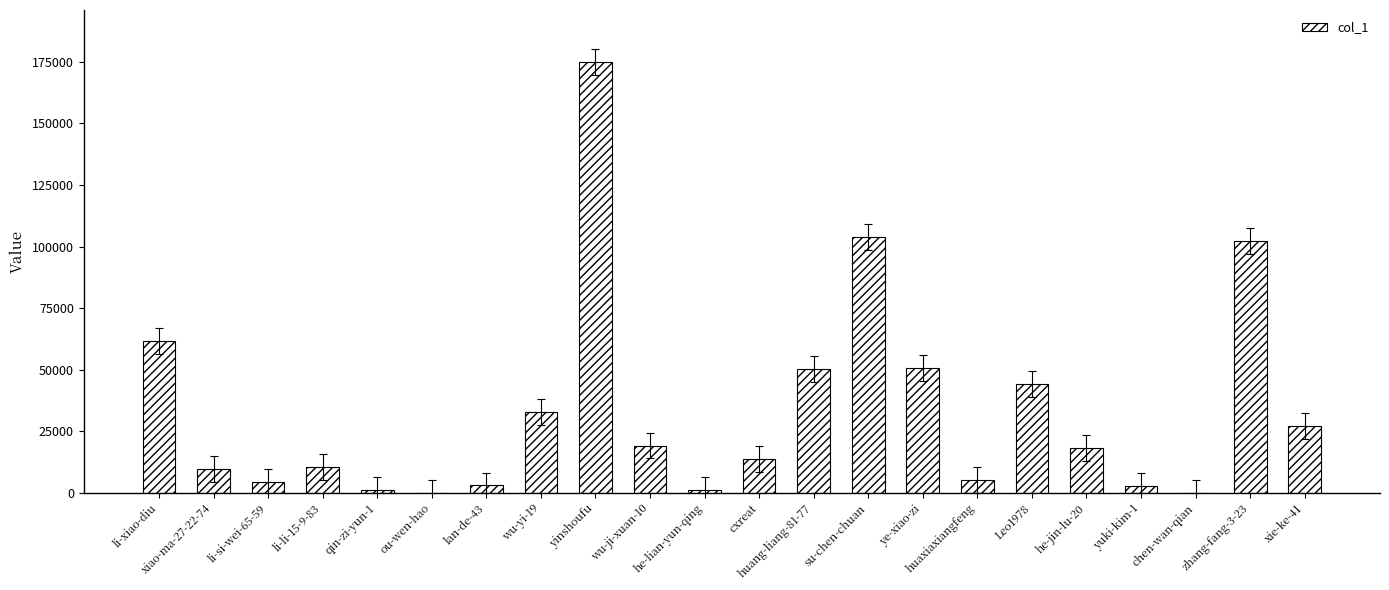

Which has a higher value, yinshoufu or yuki-kim-1?

yinshoufu